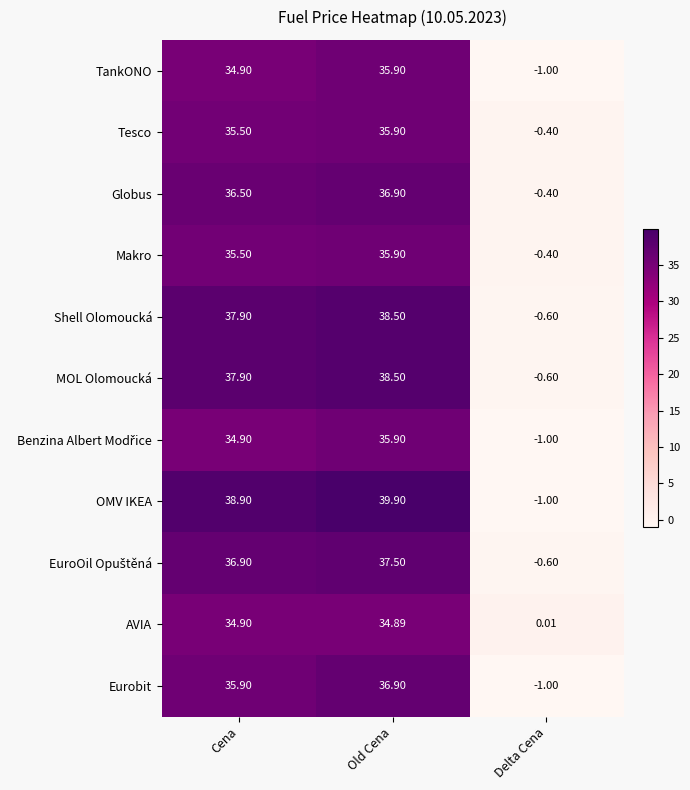

List the labels in order of Globus value, smallest first.

Delta Cena, Cena, Old Cena